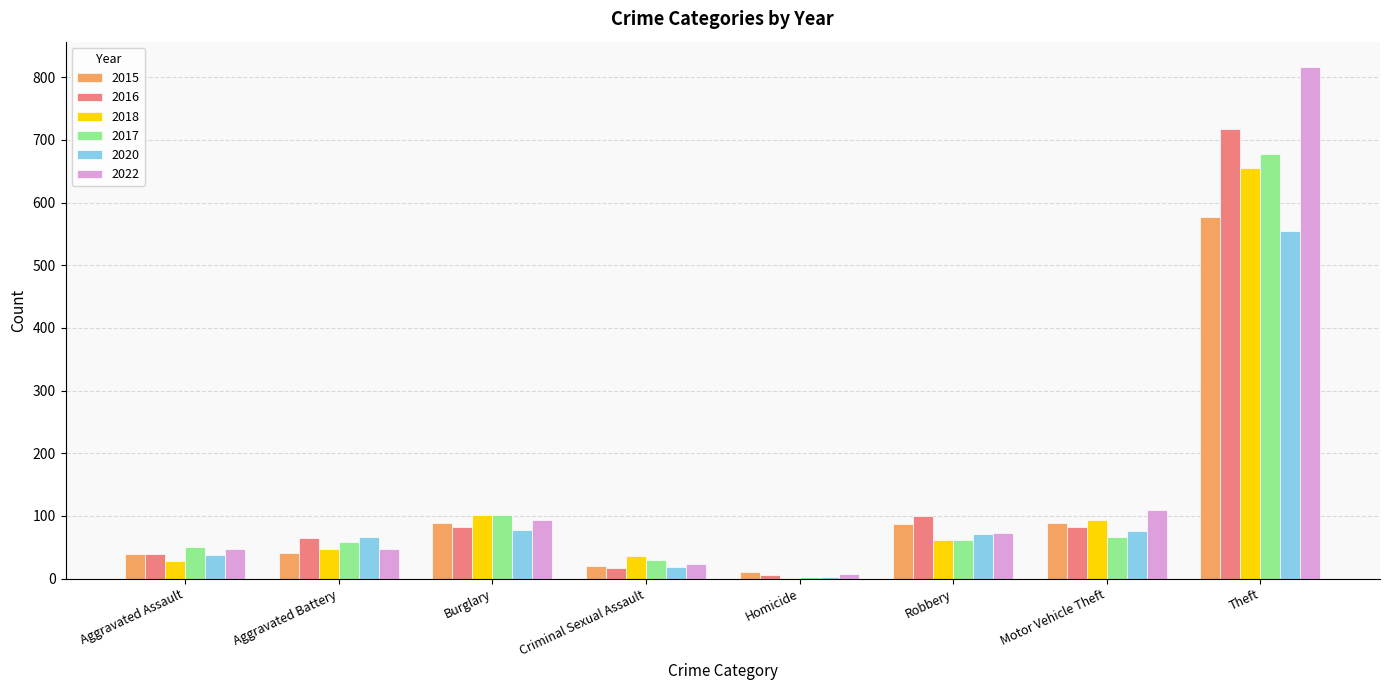

What is the sum of all 2020 values?

906